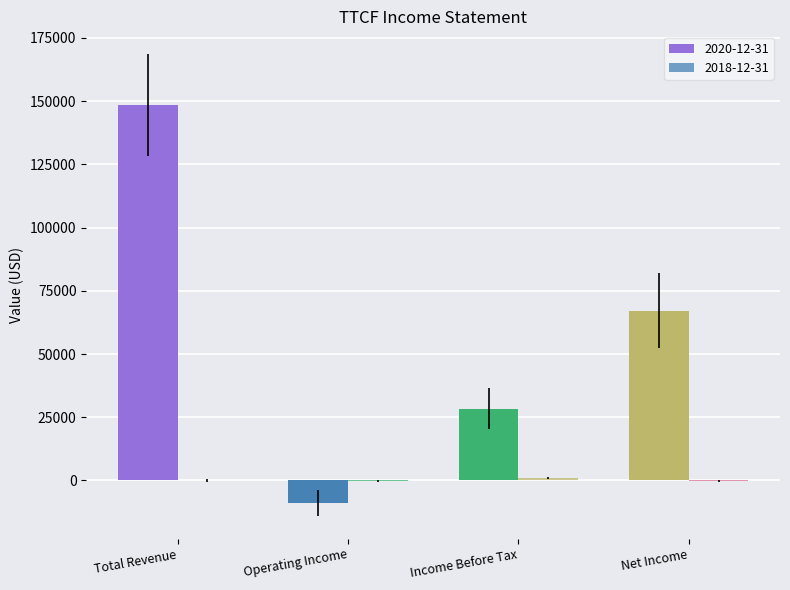

Count the number of categories in the chart.

4